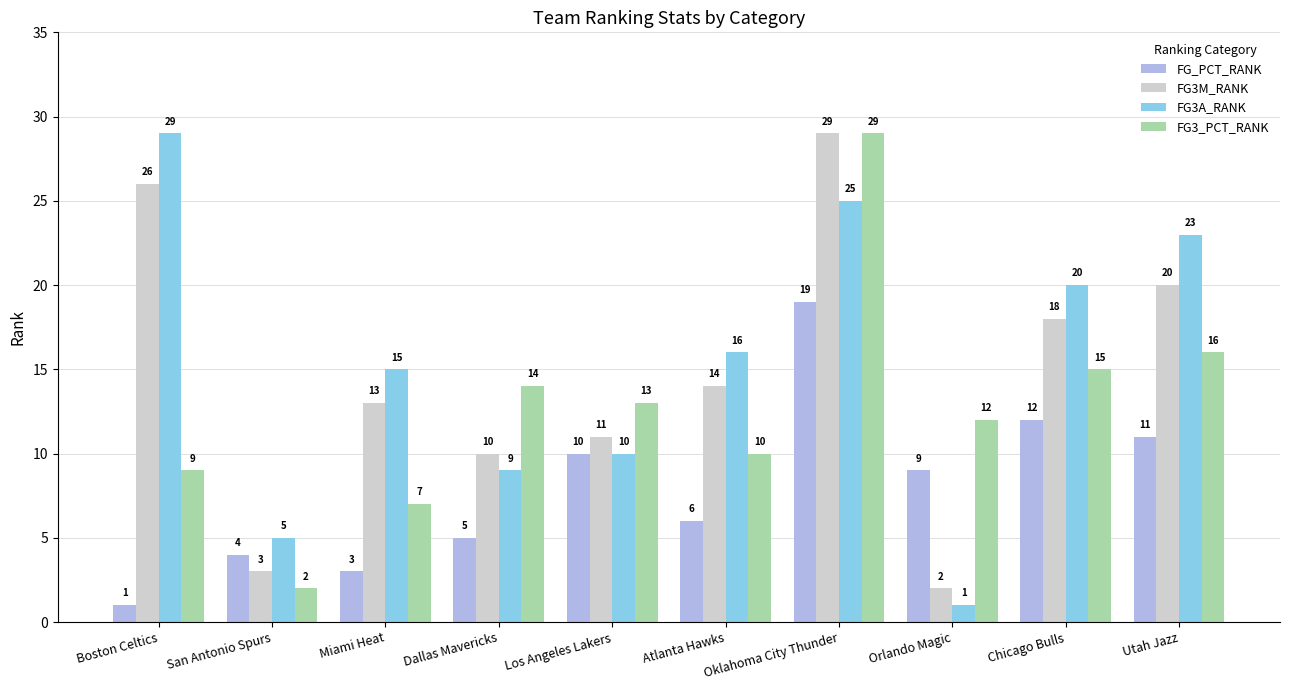

The value of FG_PCT_RANK at Oklahoma City Thunder is 27. True or false?

False